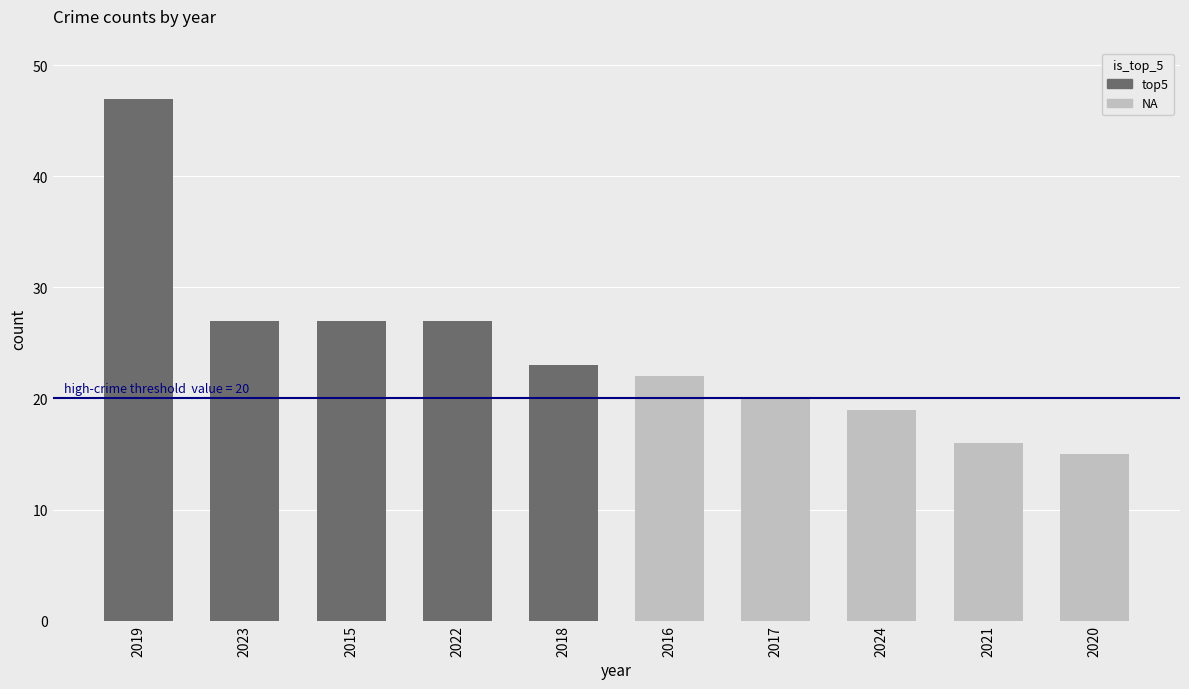

What is the highest value of the Total series?

47